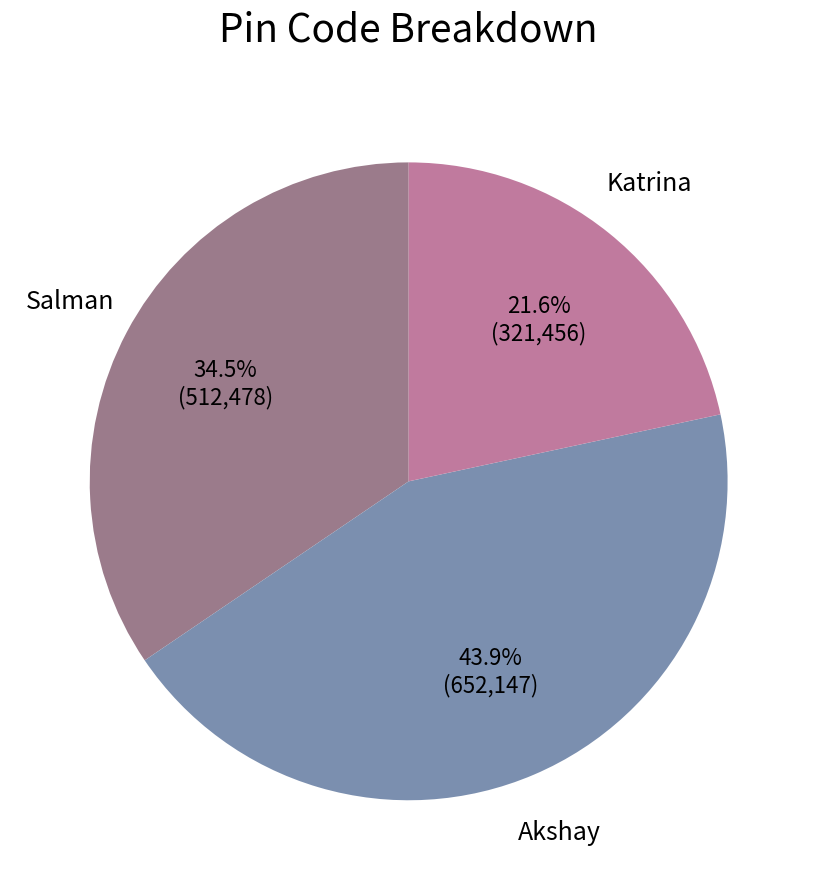

Does any single category account for the majority?

No